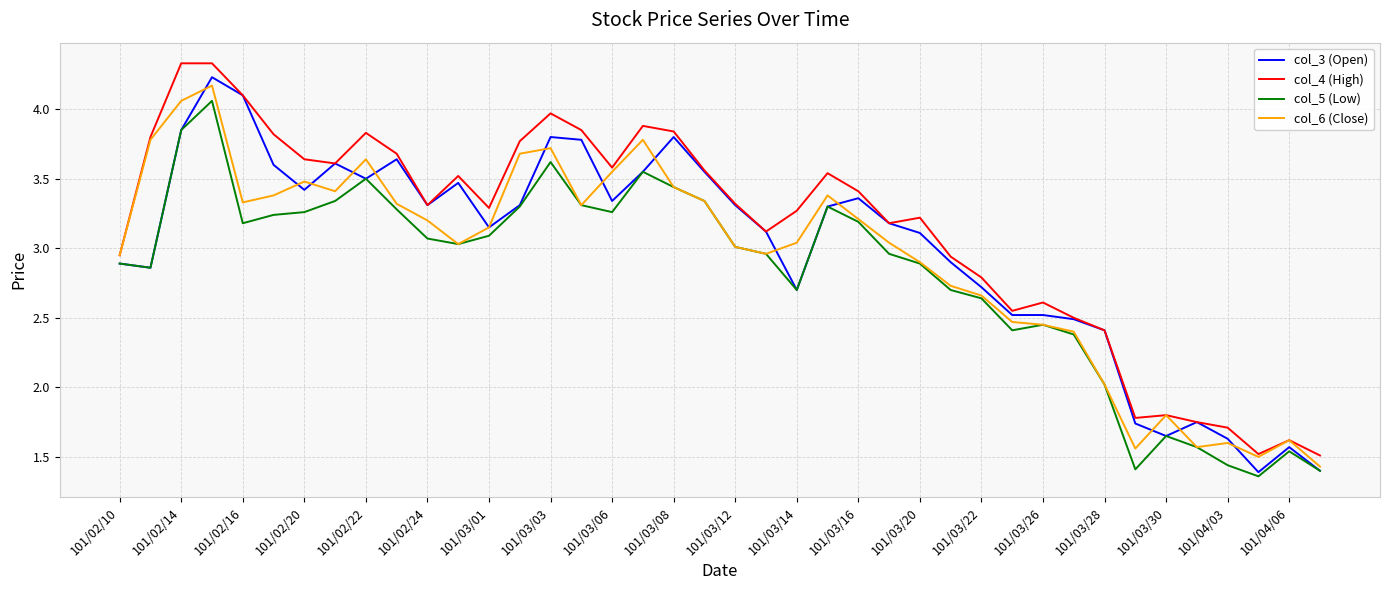

Is this an area chart (filled region under the line)?

No